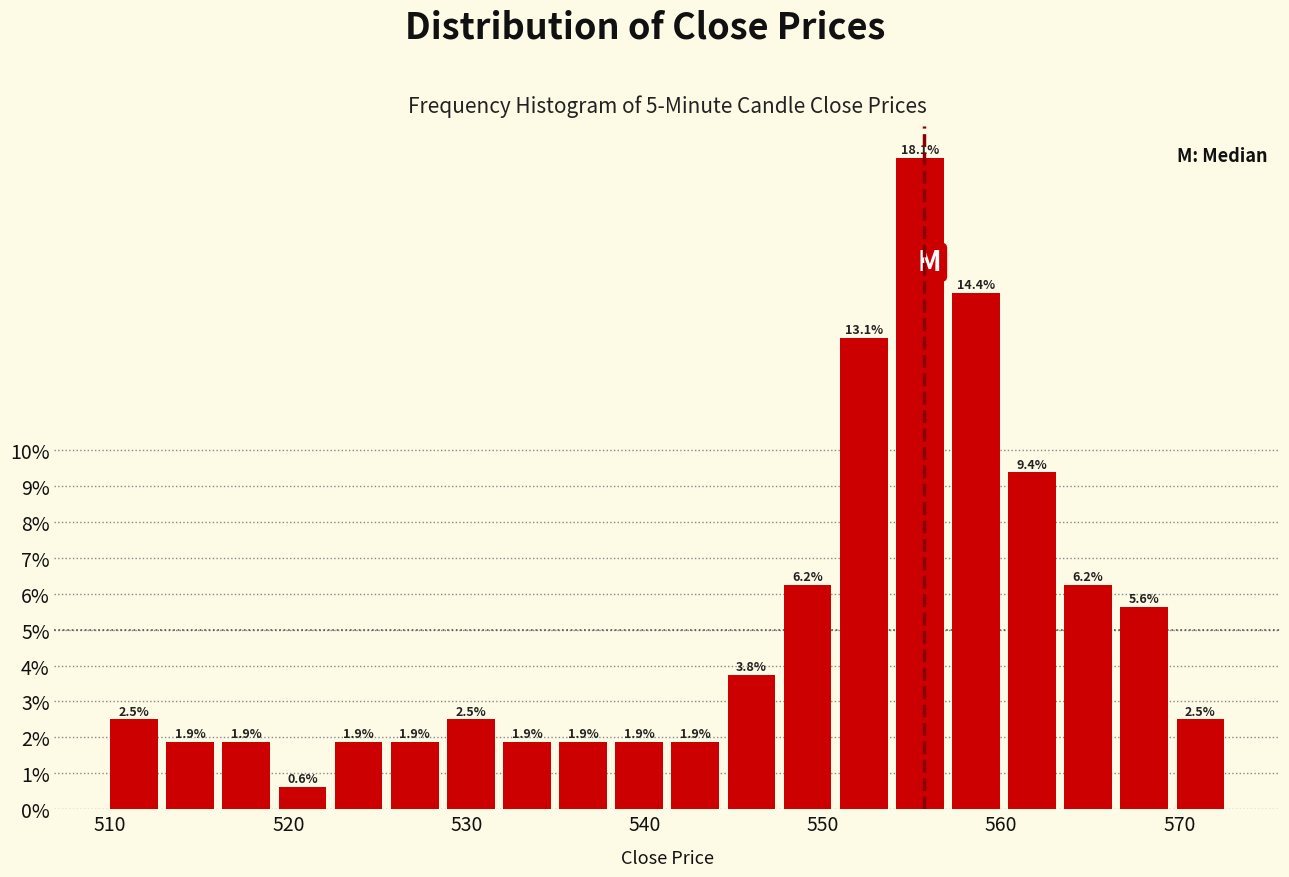

Read against the x-axis, roughly where is the centre of the tallest bar?

555